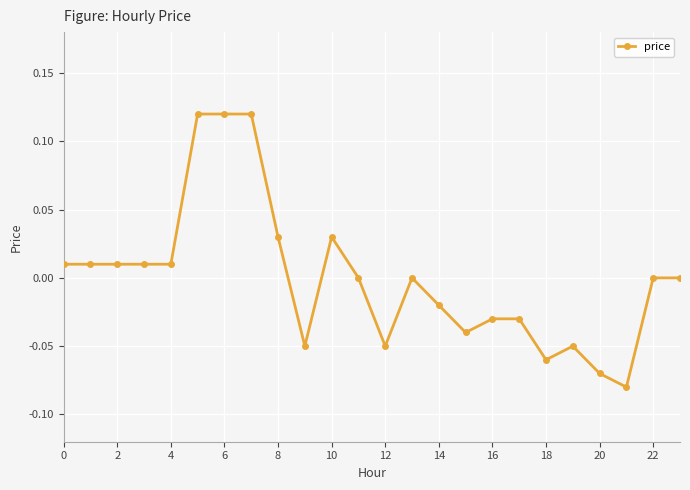

How many lines are shown in the chart?

1